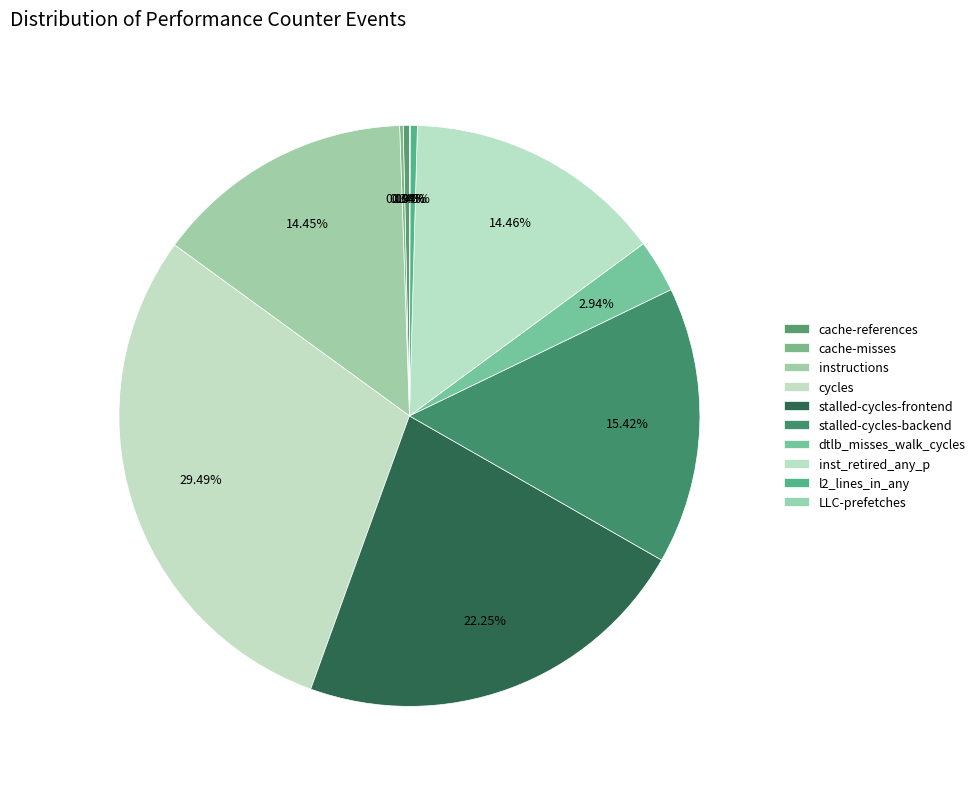

Which category has the smallest portion of the pie?

LLC-prefetches